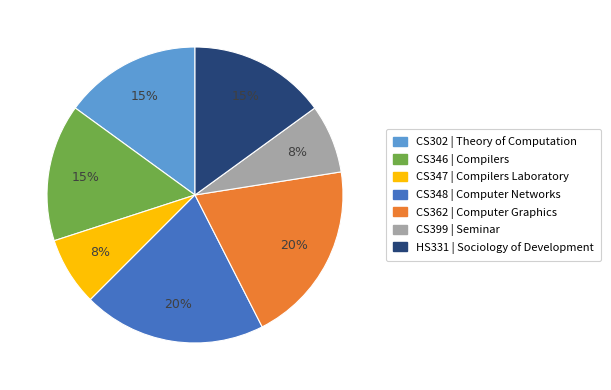

True or false: CS347 accounts for 1% of the total.

False